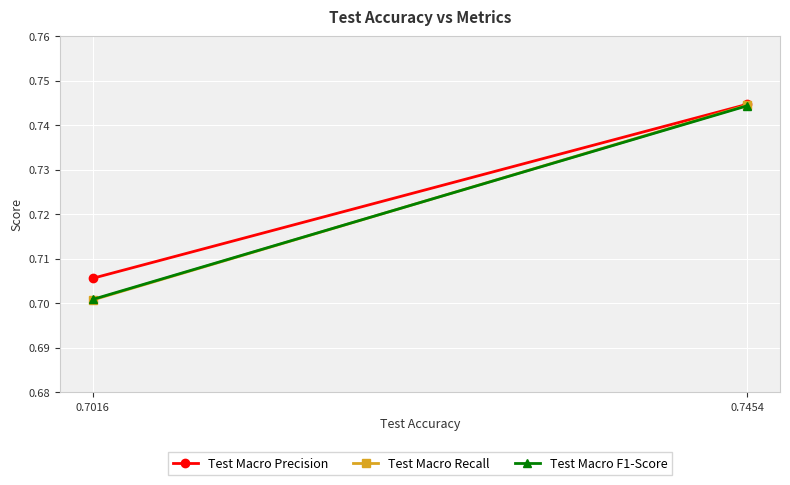

At which category is the sum across all series the highest?

0.7454